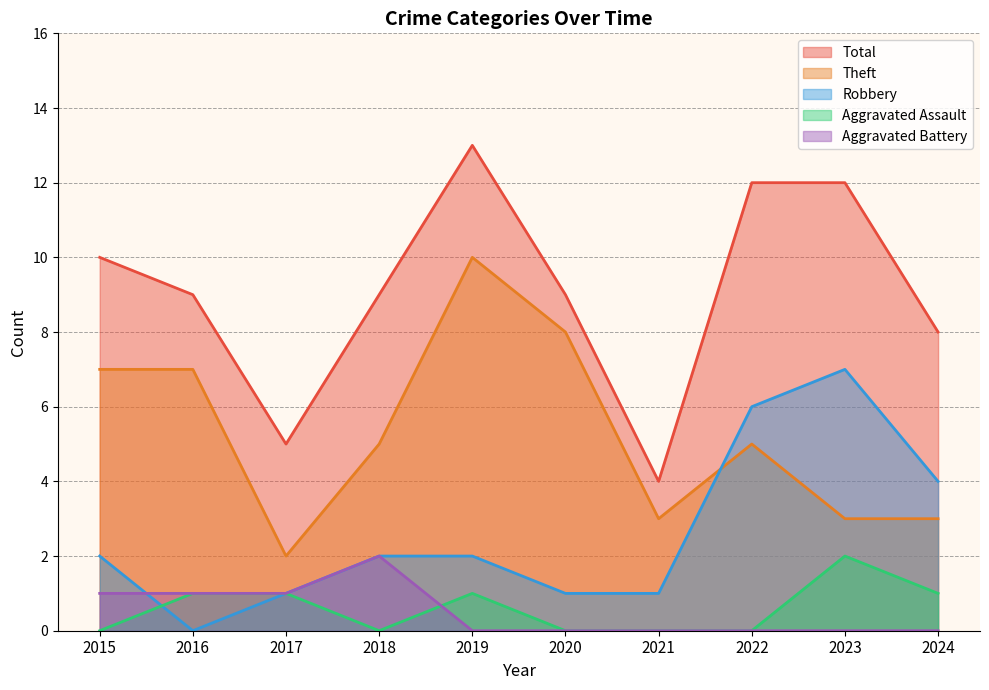

Does the chart have visible grid lines?

Yes